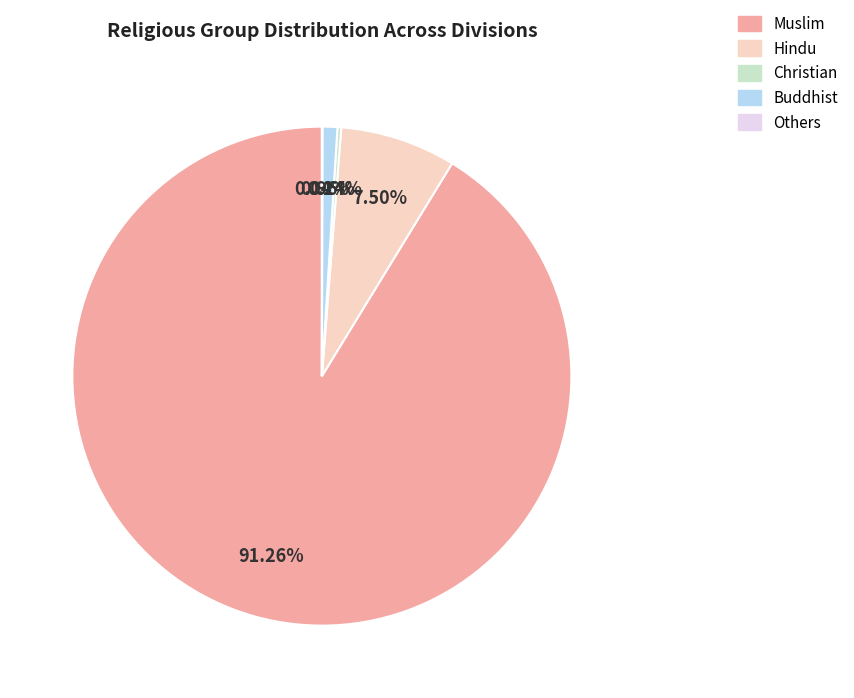

Which category accounts for the majority?

Muslim